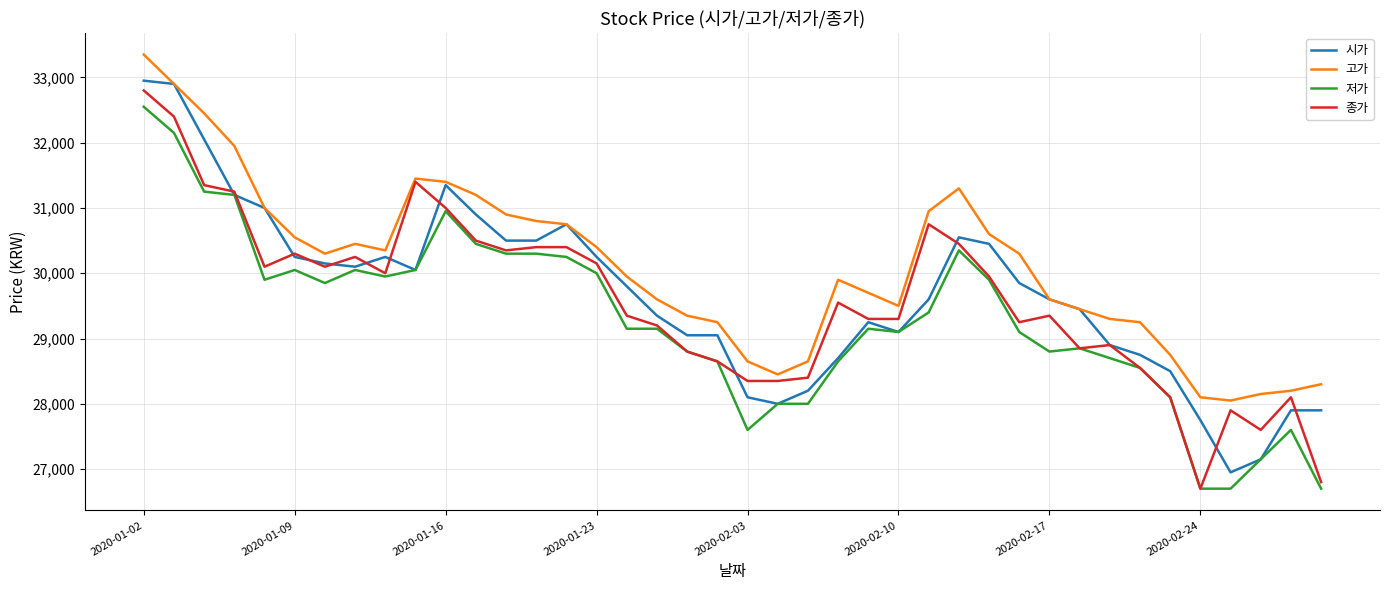

Which series has the widest spread of values?

종가